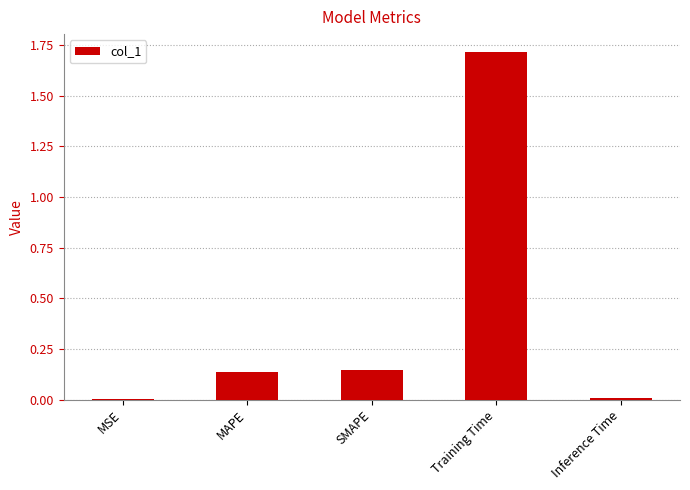

What is the greatest value displayed?

1.7